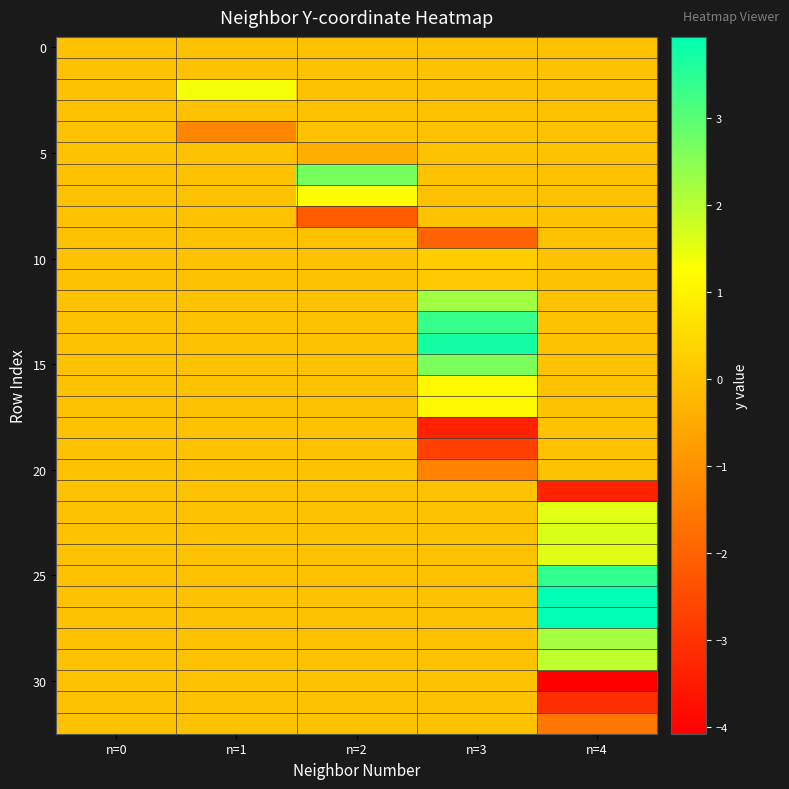

Between n=4 and n=3, which is larger?

n=4